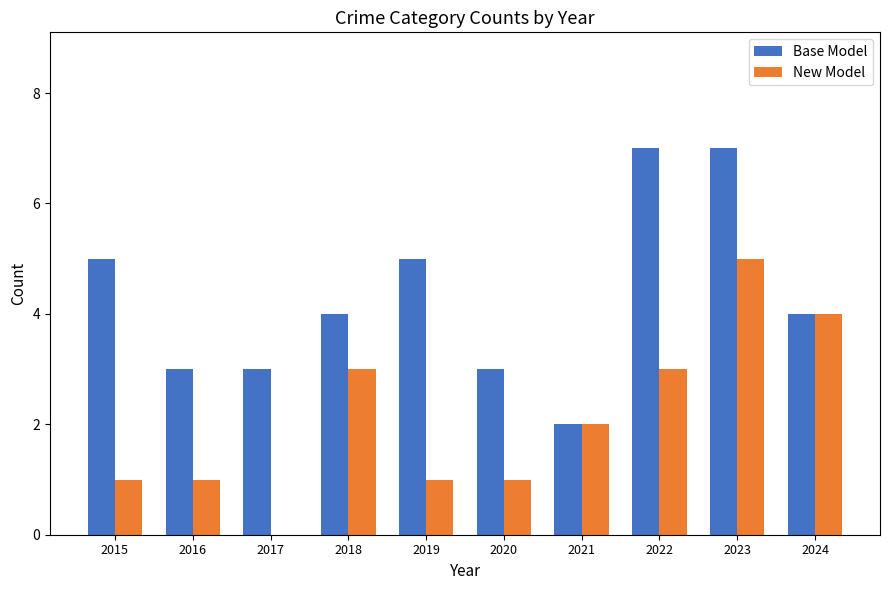

At which category is the sum across all series the highest?

2023